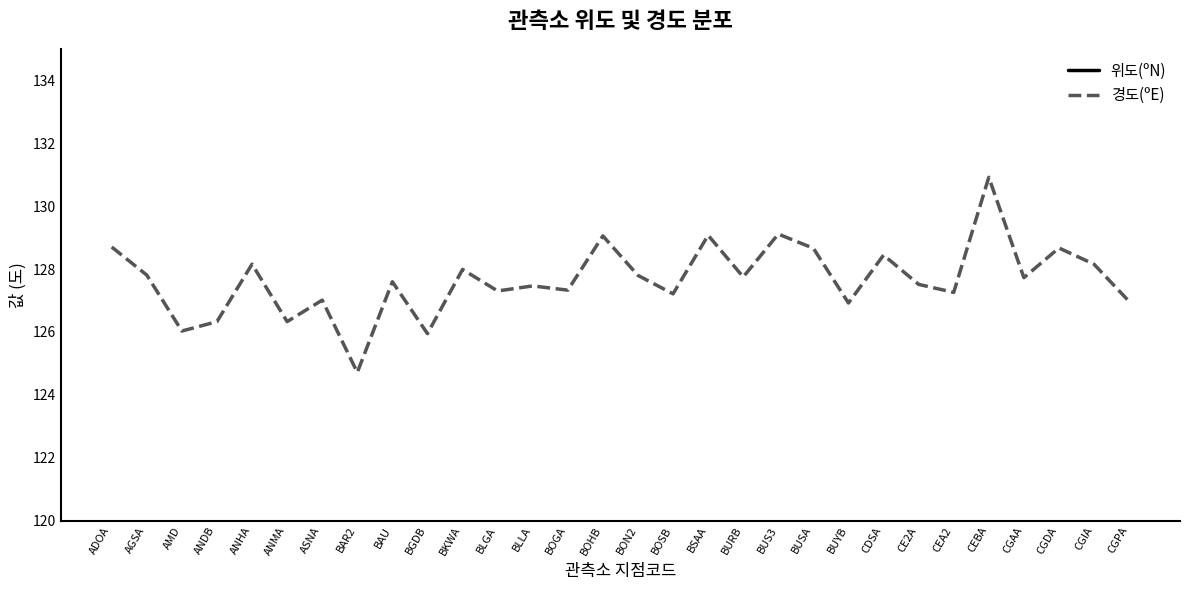

Which series has the widest spread of values?

경도(ºE)